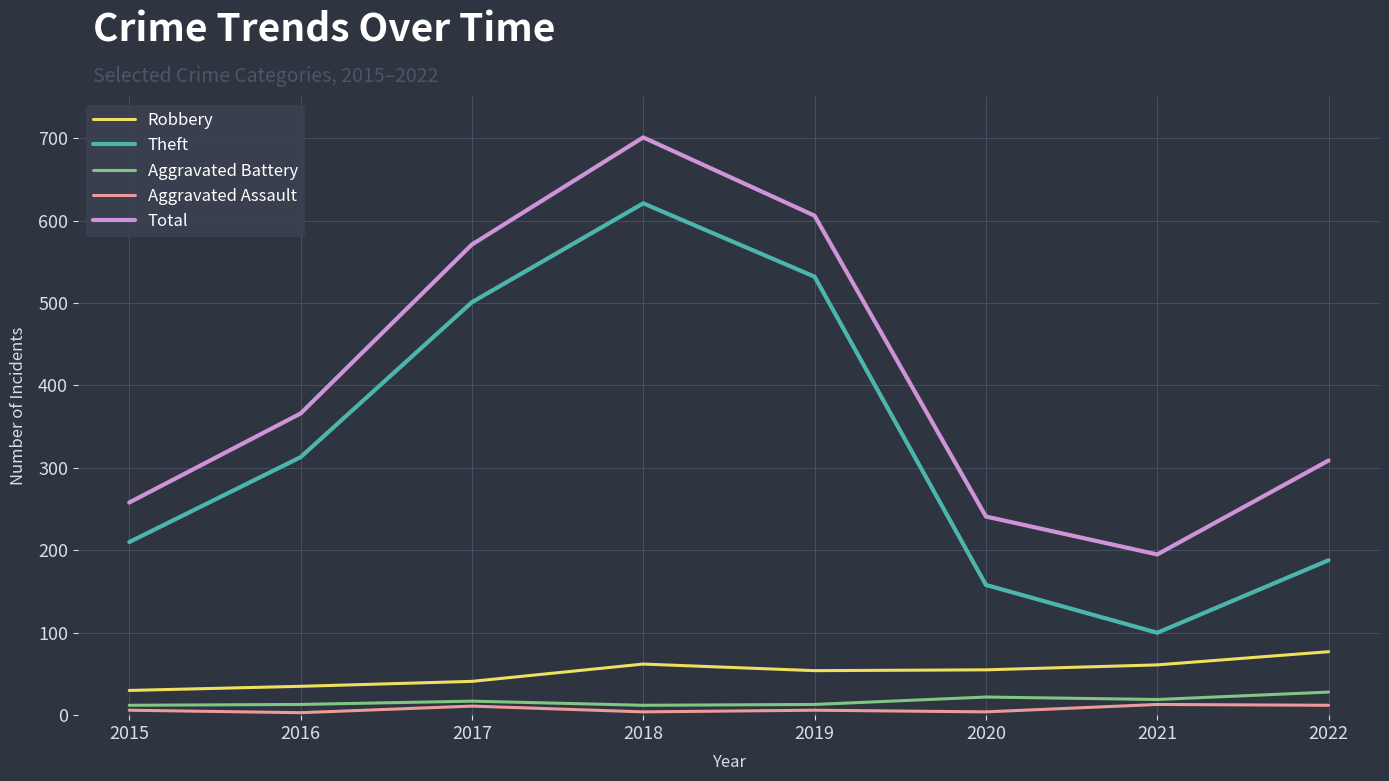

What is the average value of the Theft series?

328